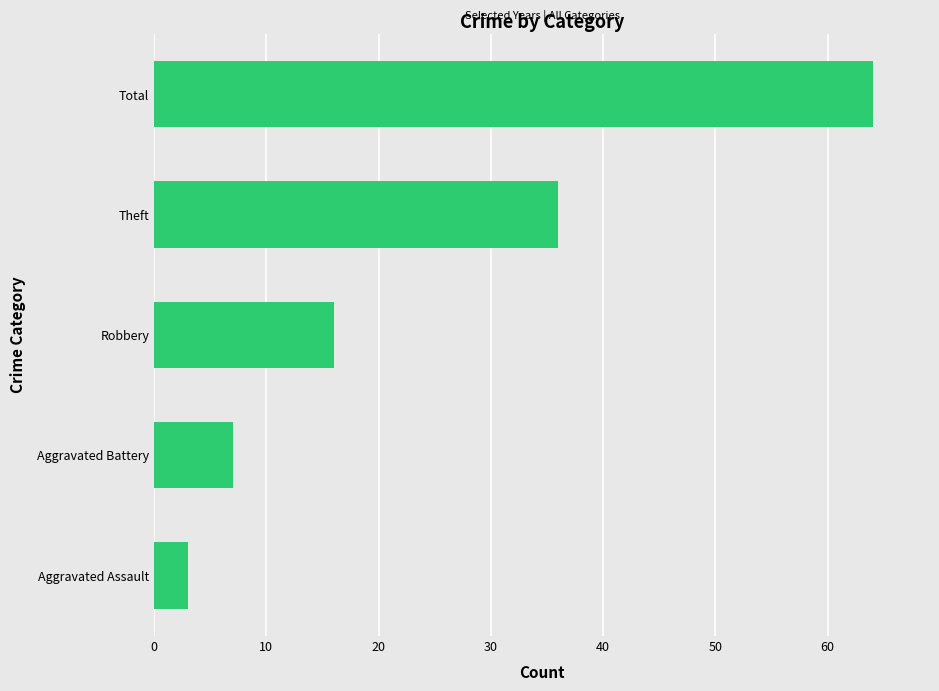

Reading top to bottom, list all the values displayed in this chart.

Total=64	Theft=36	Robbery=16	Aggravated Battery=7	Aggravated Assault=3